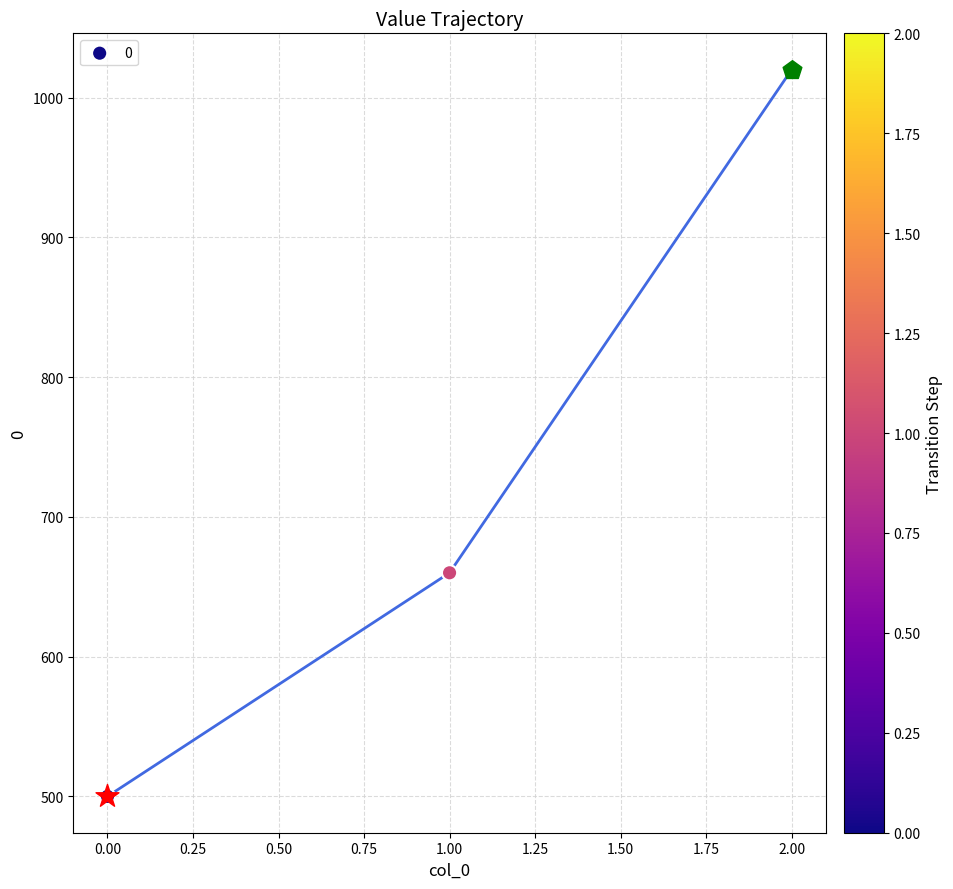

What is the change in value from 0 to 1?

+160